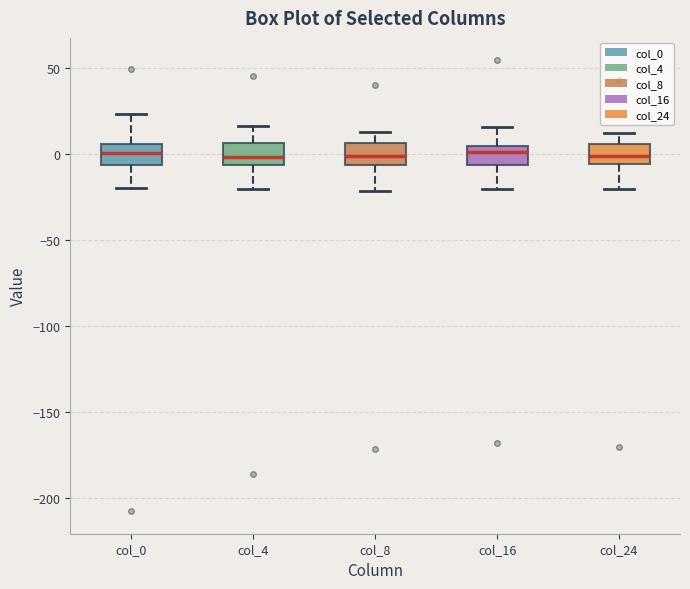

Reading left to right, transcribe this box plot: for each box, give where its median line is, the range the box spans, and where its two whiskers end, as read against the y-axis. The values are not printed on the chart, so give them approximately, as read against the axis.

col_0: median 0, box -5 to 5, whiskers -20 to 25
col_4: median 0, box -5 to 5, whiskers -20 to 15
col_8: median 0, box -5 to 5, whiskers -20 to 15
col_16: median 0, box -5 to 5, whiskers -20 to 15
col_24: median 0, box -5 to 5, whiskers -20 to 10